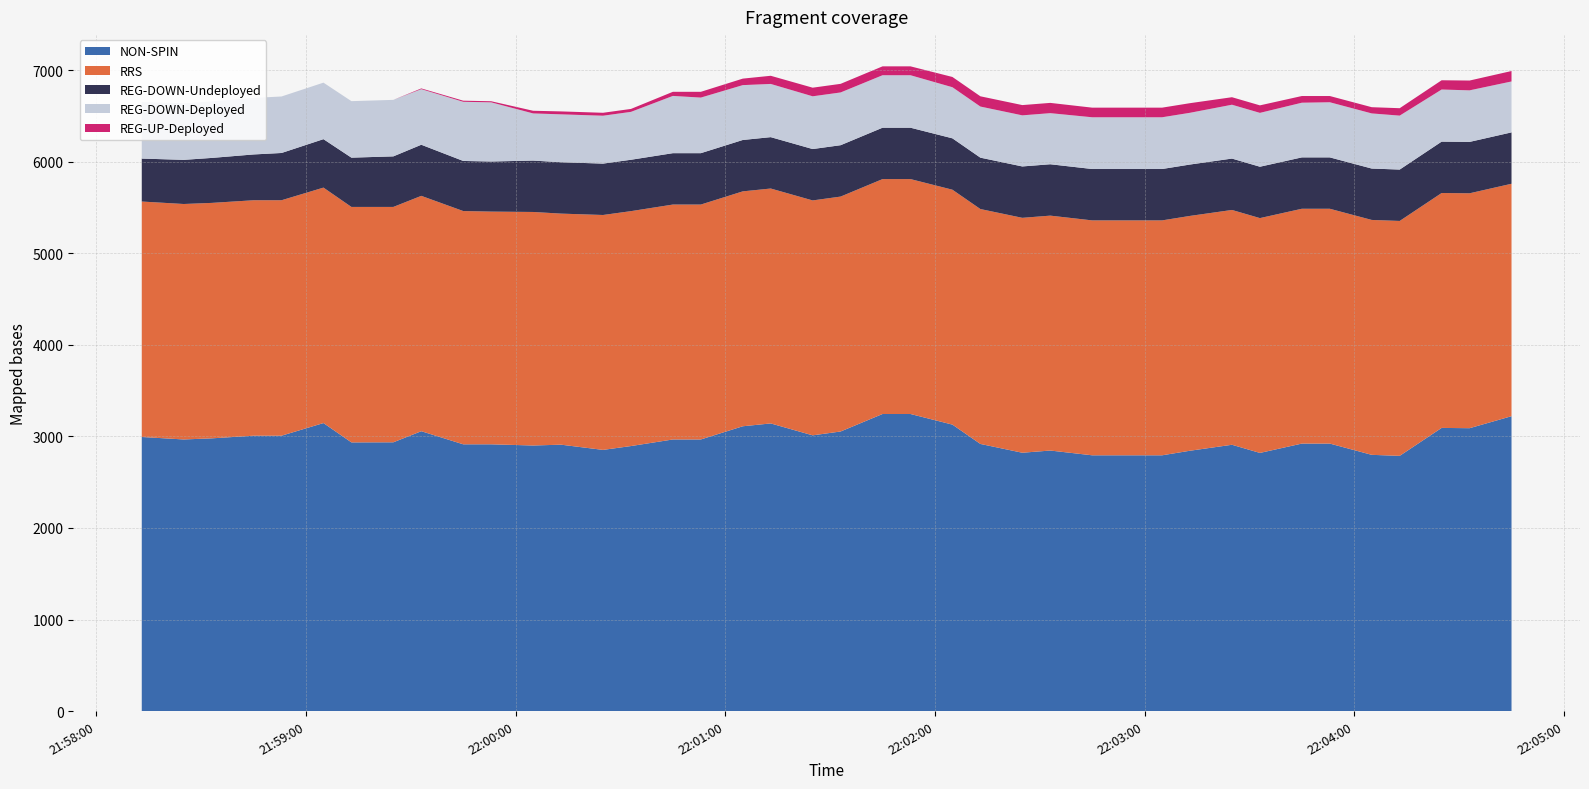

Reading left to right, what are all the values shown in this chart?

NON-SPIN: 2025-05-14 21:58:13=2993	2025-05-14 21:58:25=2966	2025-05-14 21:58:33=2978	2025-05-14 21:58:45=3007	2025-05-14 21:58:53=3007	2025-05-14 21:59:05=3145	2025-05-14 21:59:13=2934	2025-05-14 21:59:25=2935	2025-05-14 21:59:33=3056	2025-05-14 21:59:45=2913	2025-05-14 21:59:53=2913	2025-05-14 22:00:05=2900	2025-05-14 22:00:13=2909	2025-05-14 22:00:25=2852	2025-05-14 22:00:33=2894	2025-05-14 22:00:45=2966	2025-05-14 22:00:53=2966	2025-05-14 22:01:05=3110	2025-05-14 22:01:13=3141	2025-05-14 22:01:25=3011	2025-05-14 22:01:33=3053	2025-05-14 22:01:45=3244	2025-05-14 22:01:53=3244	2025-05-14 22:02:05=3128	2025-05-14 22:02:13=2917	2025-05-14 22:02:25=2821	2025-05-14 22:02:33=2845	2025-05-14 22:02:45=2793	2025-05-14 22:02:53=2793	2025-05-14 22:03:05=2793	2025-05-14 22:03:13=2843	2025-05-14 22:03:25=2908	2025-05-14 22:03:33=2819	2025-05-14 22:03:45=2921	2025-05-14 22:03:53=2921	2025-05-14 22:04:05=2798	2025-05-14 22:04:13=2787	2025-05-14 22:04:25=3092	2025-05-14 22:04:33=3089	2025-05-14 22:04:45=3220
REG-UP-Deployed: 2025-05-14 21:58:13=0	2025-05-14 21:58:25=0	2025-05-14 21:58:33=0	2025-05-14 21:58:45=0	2025-05-14 21:58:53=0	2025-05-14 21:59:05=0	2025-05-14 21:59:13=0	2025-05-14 21:59:25=0	2025-05-14 21:59:33=8	2025-05-14 21:59:45=12	2025-05-14 21:59:53=12	2025-05-14 22:00:05=29	2025-05-14 22:00:13=32	2025-05-14 22:00:25=32	2025-05-14 22:00:33=32	2025-05-14 22:00:45=45	2025-05-14 22:00:53=63	2025-05-14 22:01:05=71	2025-05-14 22:01:13=89	2025-05-14 22:01:25=94	2025-05-14 22:01:33=94	2025-05-14 22:01:45=97	2025-05-14 22:01:53=97	2025-05-14 22:02:05=112	2025-05-14 22:02:13=112	2025-05-14 22:02:25=112	2025-05-14 22:02:33=112	2025-05-14 22:02:45=105	2025-05-14 22:02:53=105	2025-05-14 22:03:05=105	2025-05-14 22:03:13=105	2025-05-14 22:03:25=82	2025-05-14 22:03:33=82	2025-05-14 22:03:45=73	2025-05-14 22:03:53=68	2025-05-14 22:04:05=68	2025-05-14 22:04:13=81	2025-05-14 22:04:25=101	2025-05-14 22:04:33=107	2025-05-14 22:04:45=114
REG-DOWN-Deployed: 2025-05-14 21:58:13=617	2025-05-14 21:58:25=617	2025-05-14 21:58:33=617	2025-05-14 21:58:45=617	2025-05-14 21:58:53=617	2025-05-14 21:59:05=617	2025-05-14 21:59:13=617	2025-05-14 21:59:25=617	2025-05-14 21:59:33=607	2025-05-14 21:59:45=646	2025-05-14 21:59:53=646	2025-05-14 22:00:05=515	2025-05-14 22:00:13=523	2025-05-14 22:00:25=523	2025-05-14 22:00:33=523	2025-05-14 22:00:45=625	2025-05-14 22:00:53=607	2025-05-14 22:01:05=599	2025-05-14 22:01:13=581	2025-05-14 22:01:25=576	2025-05-14 22:01:33=576	2025-05-14 22:01:45=573	2025-05-14 22:01:53=573	2025-05-14 22:02:05=558	2025-05-14 22:02:13=558	2025-05-14 22:02:25=558	2025-05-14 22:02:33=558	2025-05-14 22:02:45=565	2025-05-14 22:02:53=565	2025-05-14 22:03:05=565	2025-05-14 22:03:13=565	2025-05-14 22:03:25=588	2025-05-14 22:03:33=588	2025-05-14 22:03:45=597	2025-05-14 22:03:53=602	2025-05-14 22:04:05=602	2025-05-14 22:04:13=589	2025-05-14 22:04:25=569	2025-05-14 22:04:33=563	2025-05-14 22:04:45=556
RRS: 2025-05-14 21:58:13=2571	2025-05-14 21:58:25=2571	2025-05-14 21:58:33=2571	2025-05-14 21:58:45=2571	2025-05-14 21:58:53=2571	2025-05-14 21:59:05=2571	2025-05-14 21:59:13=2571	2025-05-14 21:59:25=2570	2025-05-14 21:59:33=2570	2025-05-14 21:59:45=2547	2025-05-14 21:59:53=2541	2025-05-14 22:00:05=2550	2025-05-14 22:00:13=2523	2025-05-14 22:00:25=2565	2025-05-14 22:00:33=2565	2025-05-14 22:00:45=2565	2025-05-14 22:00:53=2565	2025-05-14 22:01:05=2565	2025-05-14 22:01:13=2565	2025-05-14 22:01:25=2565	2025-05-14 22:01:33=2565	2025-05-14 22:01:45=2565	2025-05-14 22:01:53=2565	2025-05-14 22:02:05=2565	2025-05-14 22:02:13=2565	2025-05-14 22:02:25=2565	2025-05-14 22:02:33=2565	2025-05-14 22:02:45=2565	2025-05-14 22:02:53=2565	2025-05-14 22:03:05=2565	2025-05-14 22:03:13=2564	2025-05-14 22:03:25=2564	2025-05-14 22:03:33=2564	2025-05-14 22:03:45=2564	2025-05-14 22:03:53=2564	2025-05-14 22:04:05=2565	2025-05-14 22:04:13=2565	2025-05-14 22:04:25=2565	2025-05-14 22:04:33=2565	2025-05-14 22:04:45=2538
REG-DOWN-Undeployed: 2025-05-14 21:58:13=469	2025-05-14 21:58:25=482	2025-05-14 21:58:33=491	2025-05-14 21:58:45=500	2025-05-14 21:58:53=516	2025-05-14 21:59:05=529	2025-05-14 21:59:13=538	2025-05-14 21:59:25=552	2025-05-14 21:59:33=558	2025-05-14 21:59:45=547	2025-05-14 21:59:53=547	2025-05-14 22:00:05=561	2025-05-14 22:00:13=561	2025-05-14 22:00:25=561	2025-05-14 22:00:33=561	2025-05-14 22:00:45=561	2025-05-14 22:00:53=561	2025-05-14 22:01:05=561	2025-05-14 22:01:13=561	2025-05-14 22:01:25=561	2025-05-14 22:01:33=561	2025-05-14 22:01:45=561	2025-05-14 22:01:53=561	2025-05-14 22:02:05=561	2025-05-14 22:02:13=561	2025-05-14 22:02:25=561	2025-05-14 22:02:33=561	2025-05-14 22:02:45=561	2025-05-14 22:02:53=561	2025-05-14 22:03:05=561	2025-05-14 22:03:13=561	2025-05-14 22:03:25=561	2025-05-14 22:03:33=561	2025-05-14 22:03:45=561	2025-05-14 22:03:53=561	2025-05-14 22:04:05=561	2025-05-14 22:04:13=561	2025-05-14 22:04:25=561	2025-05-14 22:04:33=561	2025-05-14 22:04:45=561